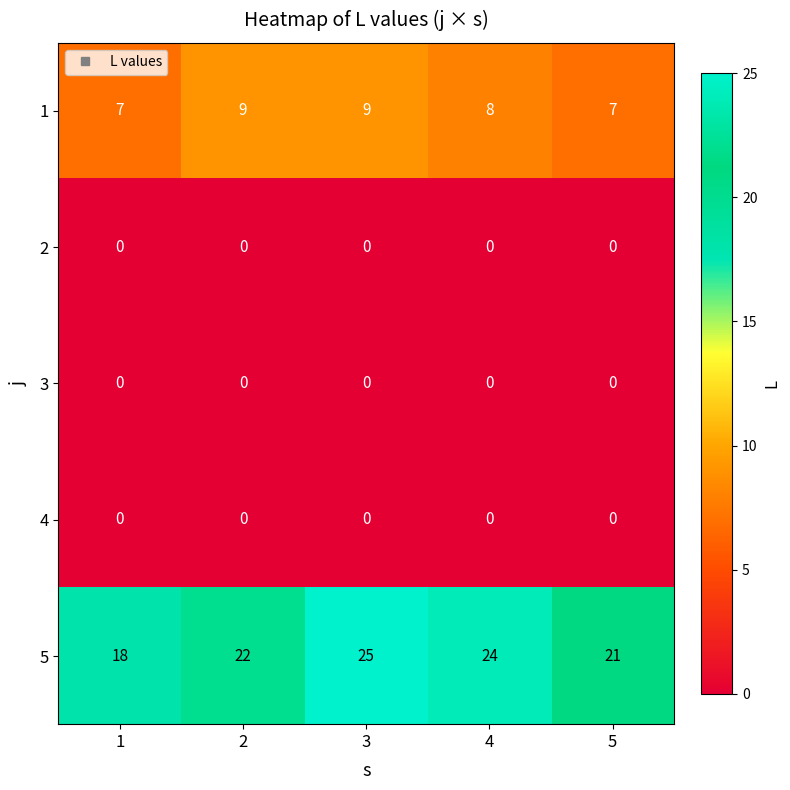

Reading right to left, list all the values displayed in this chart.

1: 7	8	9	9	7
2: 0	0	0	0	0
3: 0	0	0	0	0
4: 0	0	0	0	0
5: 21	24	25	22	18